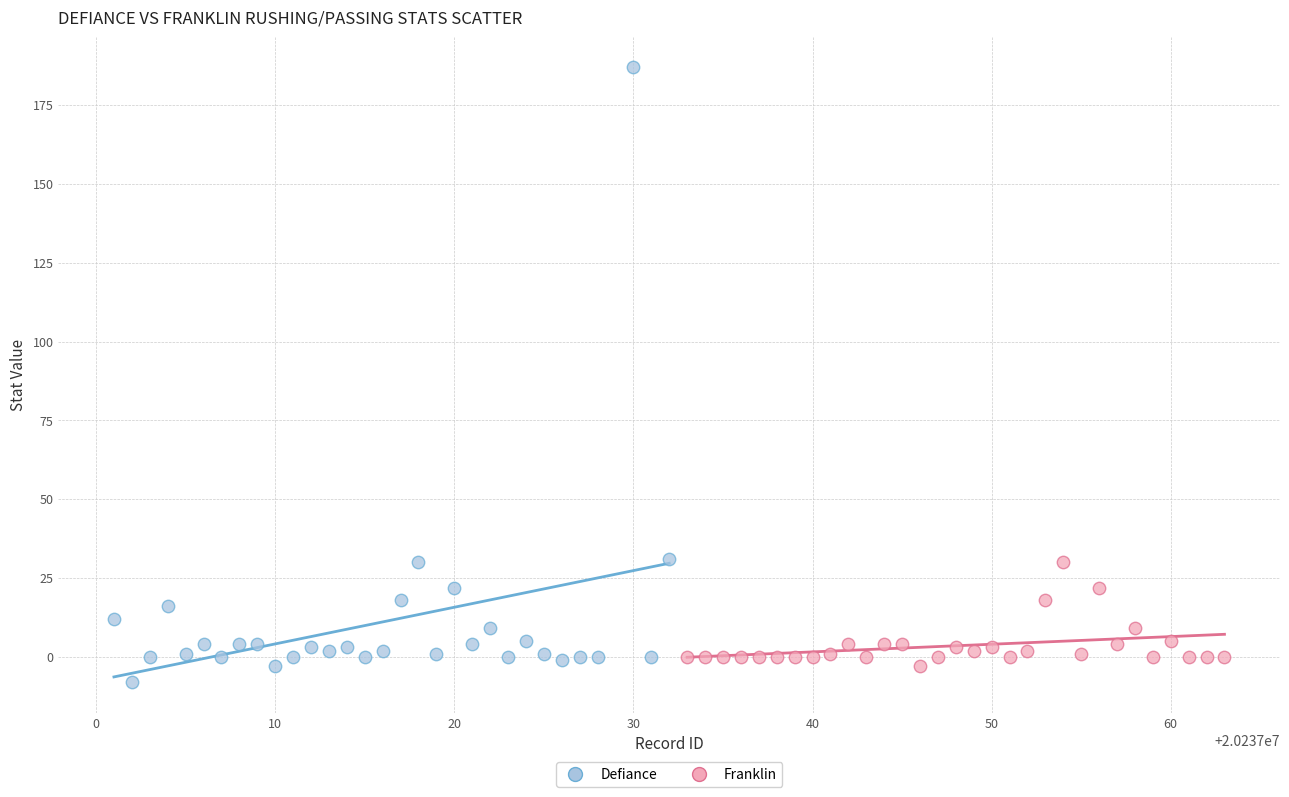

Which series contains the highest Y value?

Defiance